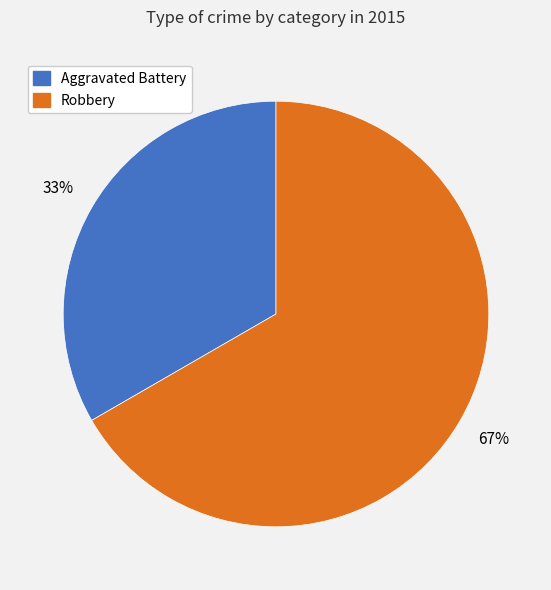

Is the sum of Robbery and Aggravated Battery greater than half?

Yes